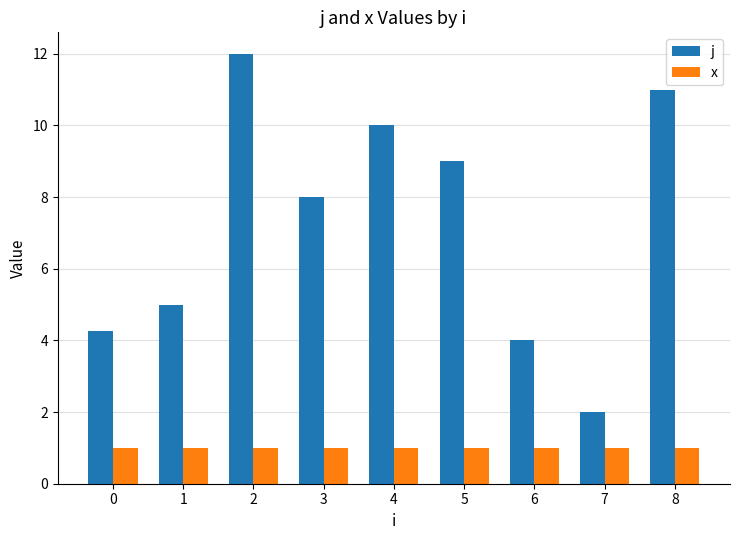

The x series shows 1.0 at 6. True or false?

True